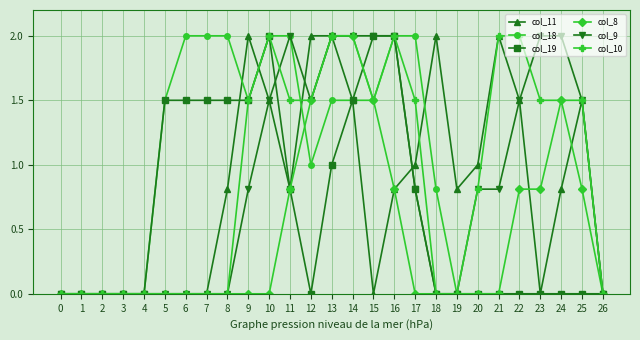

True or false: col_8 has a value of 2.5 at 12.

False